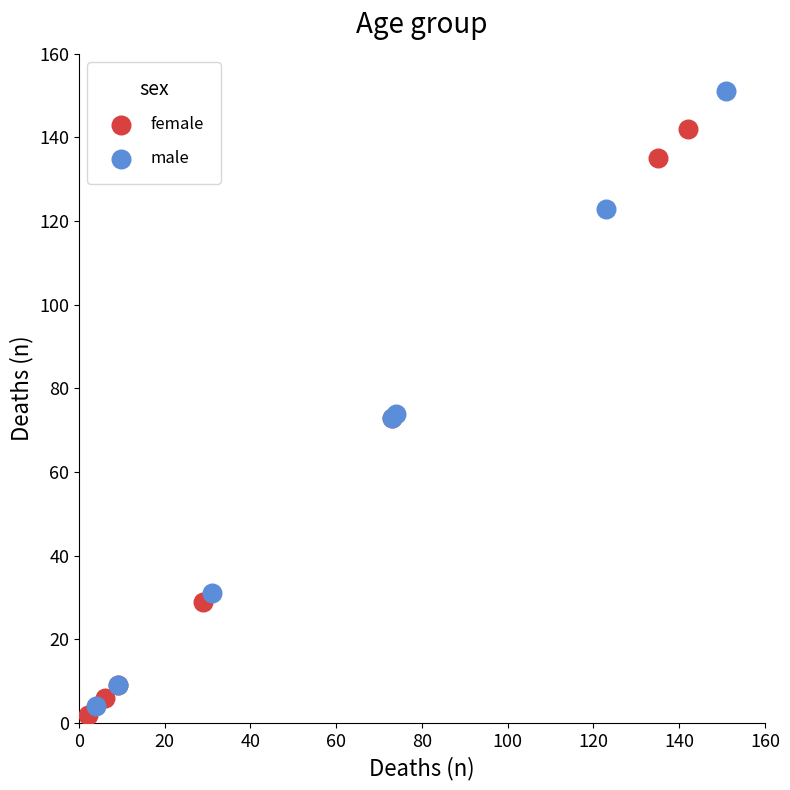

Which series reaches the maximum Y coordinate?

male